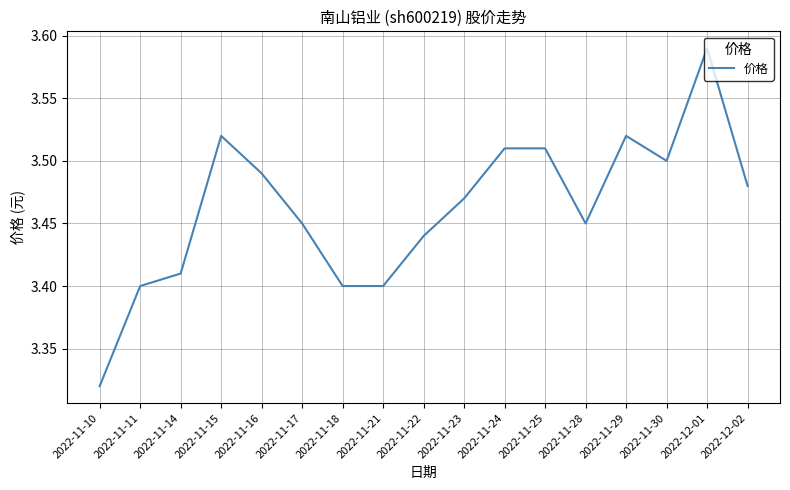

Does the chart have visible grid lines?

Yes